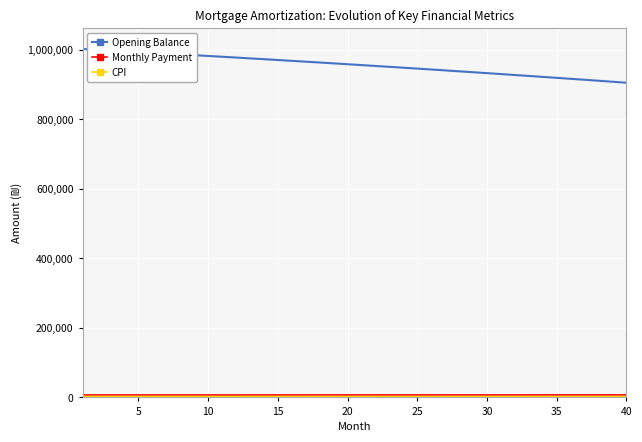

What is the minimum value for Opening Balance?

905513.2